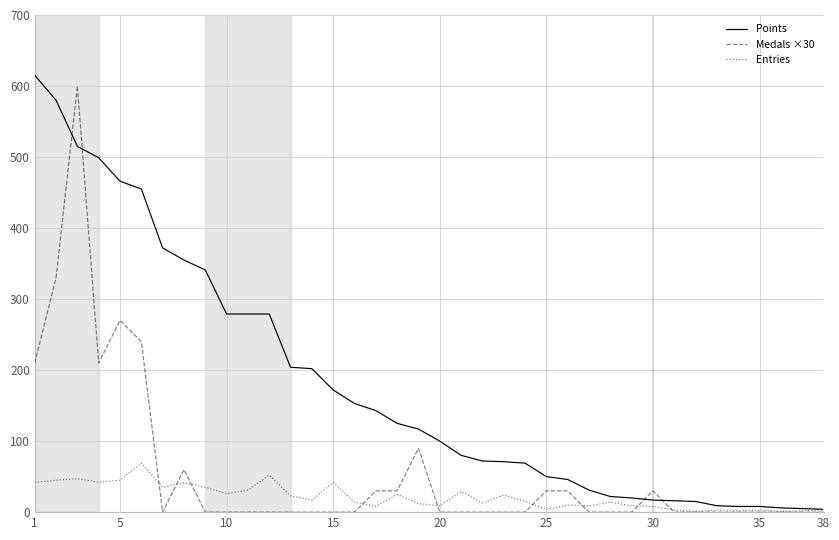

What is the maximum value shown in the chart?

615